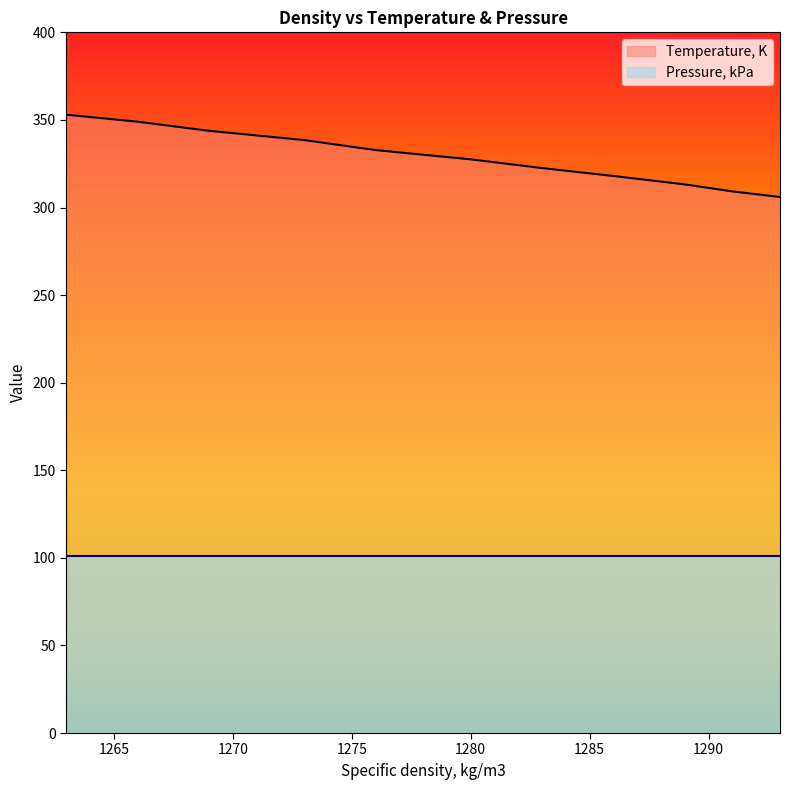

Which series has the widest spread of values?

Temperature, K